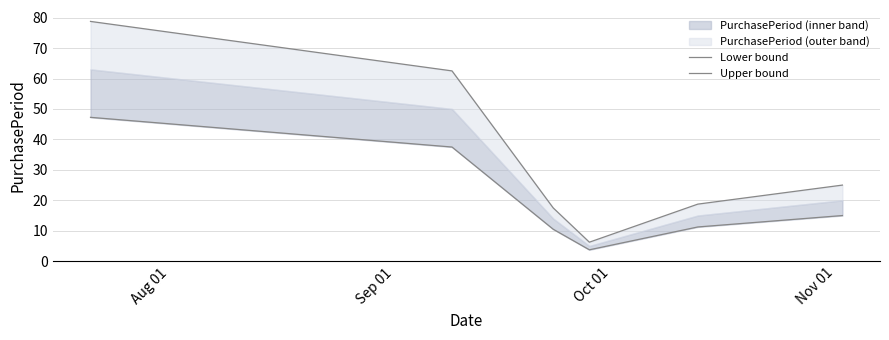

Is it true that Upper bound equals 39.8 at 5?

False